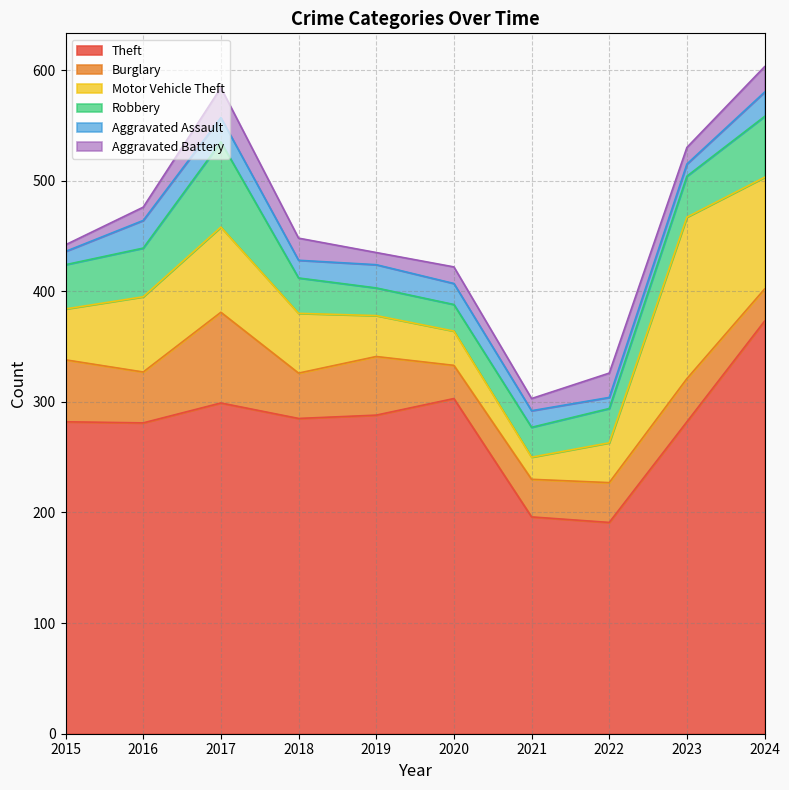

What is the greatest value displayed?

373